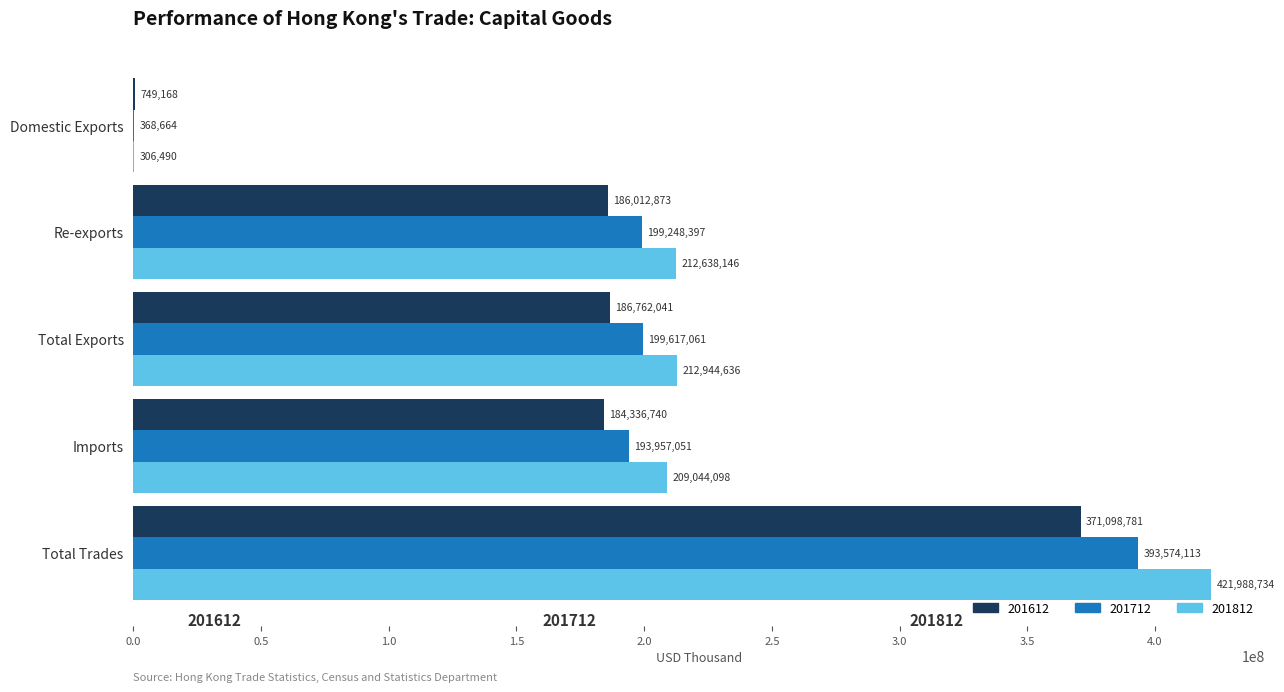

Which series has the largest range (max minus min)?

201812